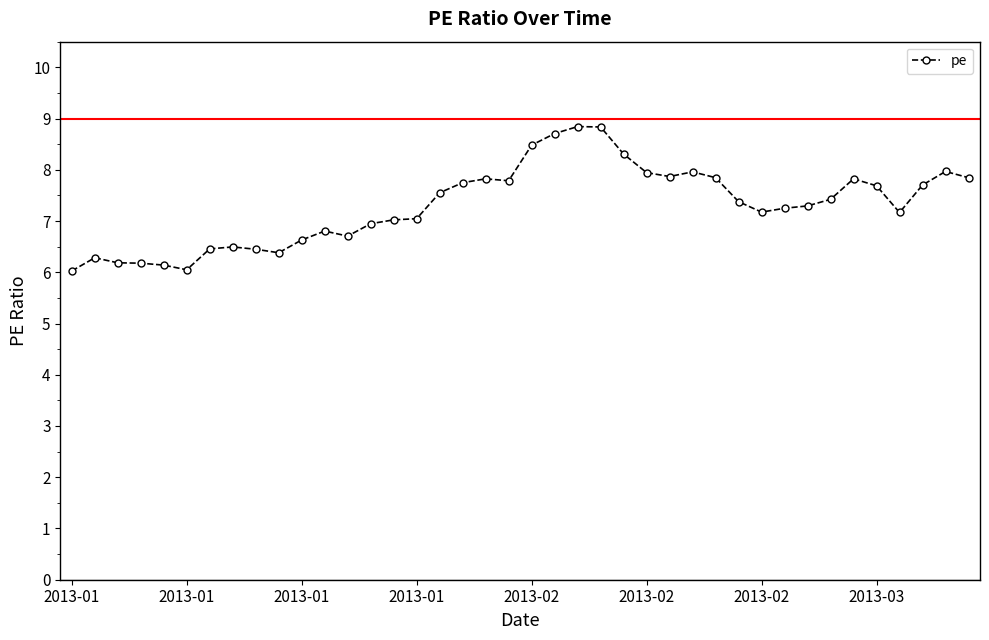

What is the greatest value displayed?

8.8